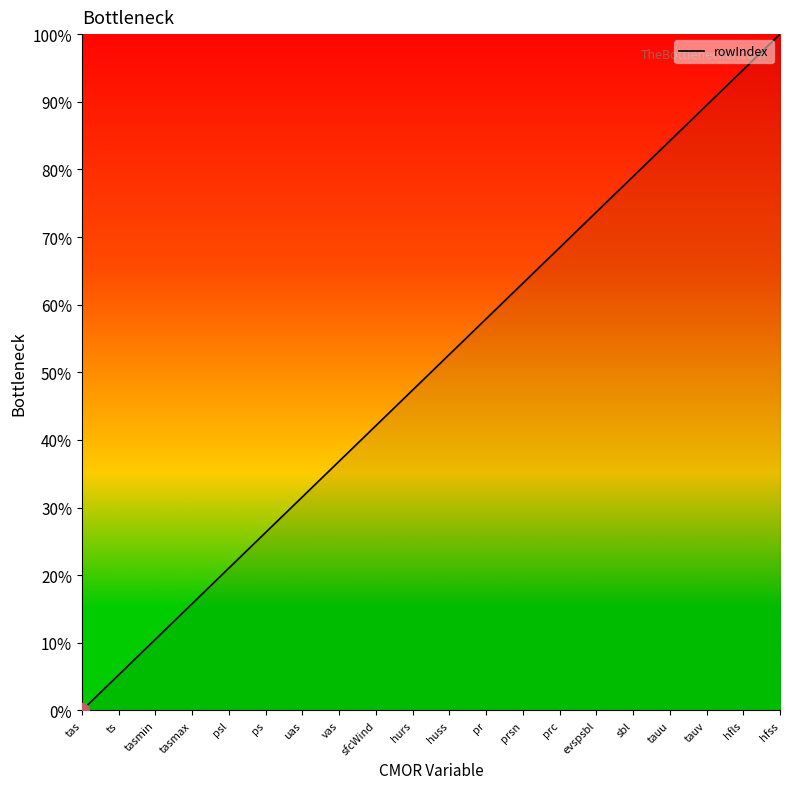

What is the change in value from tasmax to huss?

+36.8